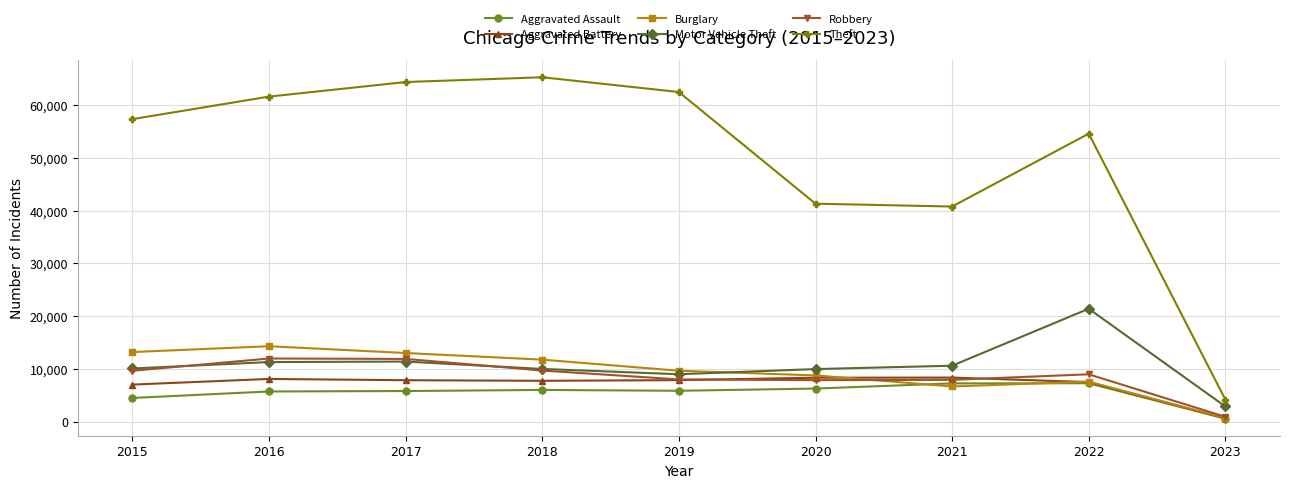

List the series in order of their peak value, highest first.

Theft, Motor Vehicle Theft, Burglary, Robbery, Aggravated Battery, Aggravated Assault